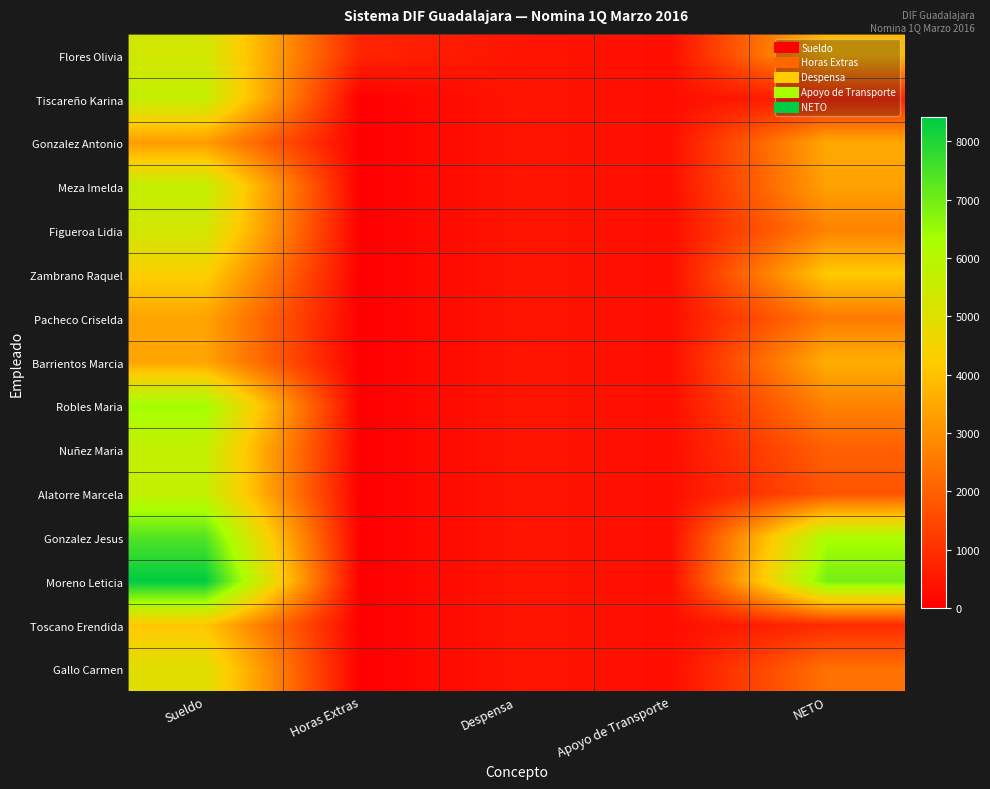

Which series has the largest total across all categories?

Moreno Leticia